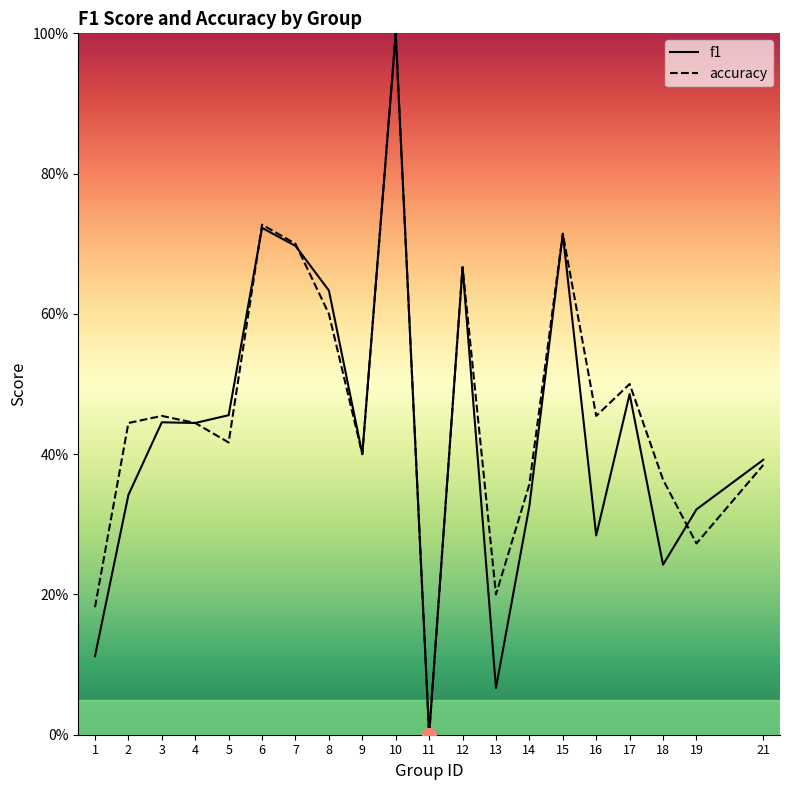

What are all the series names shown in the legend?

f1, accuracy